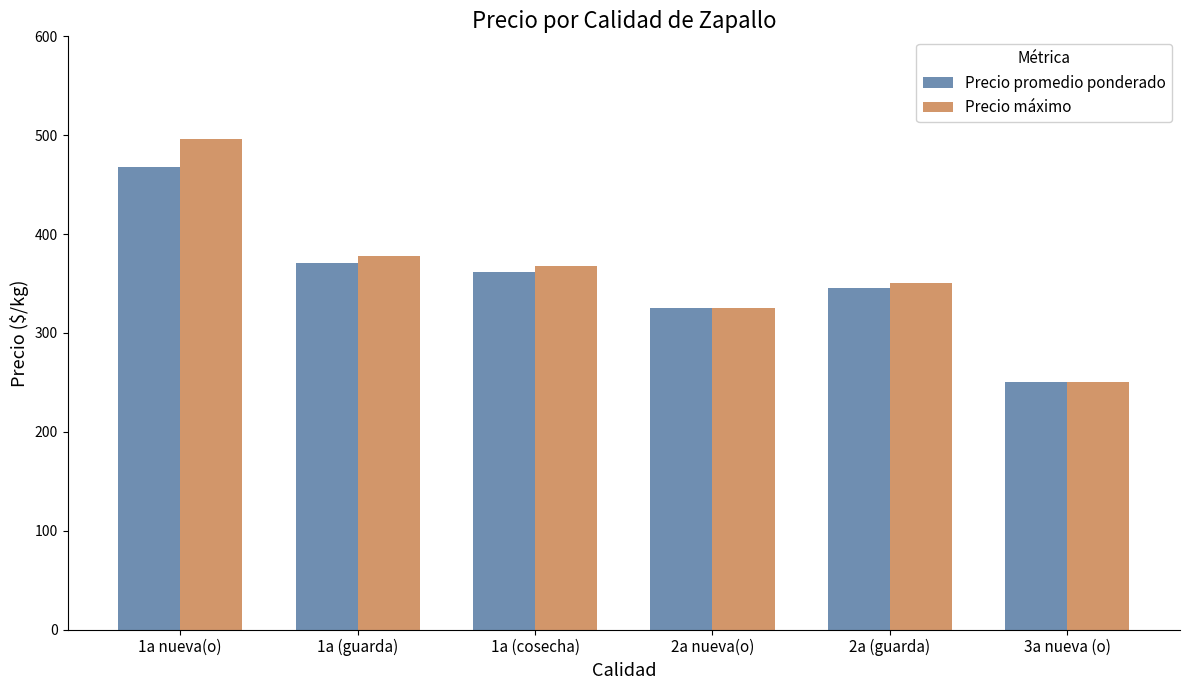

True or false: Precio promedio ponderado has a value of 60 at 3a nueva (o).

False